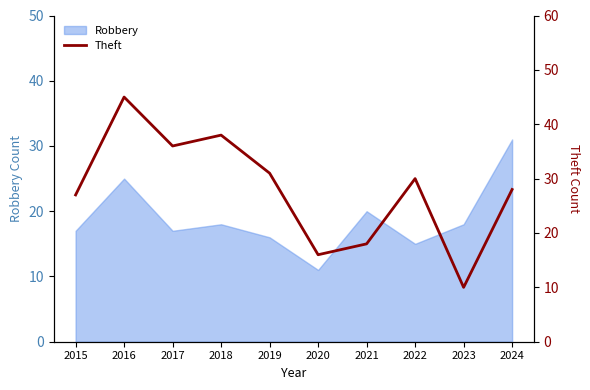

Does the chart display data point markers on the line(s)?

No